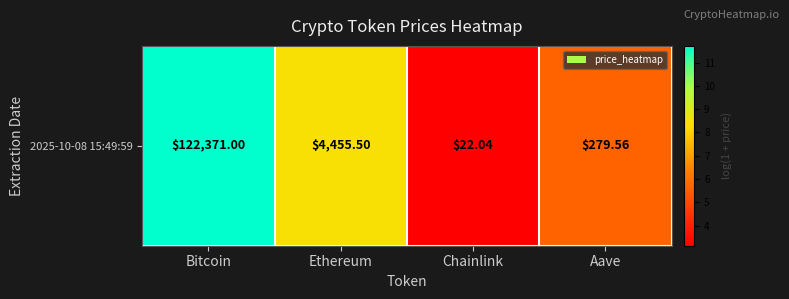

What is the sum of all values?

28.9